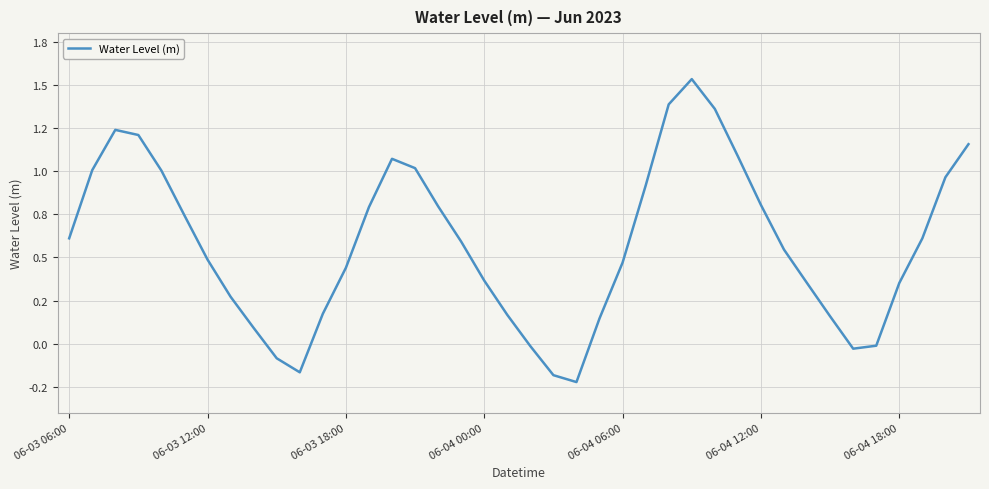

Does the chart display data point markers on the line(s)?

No